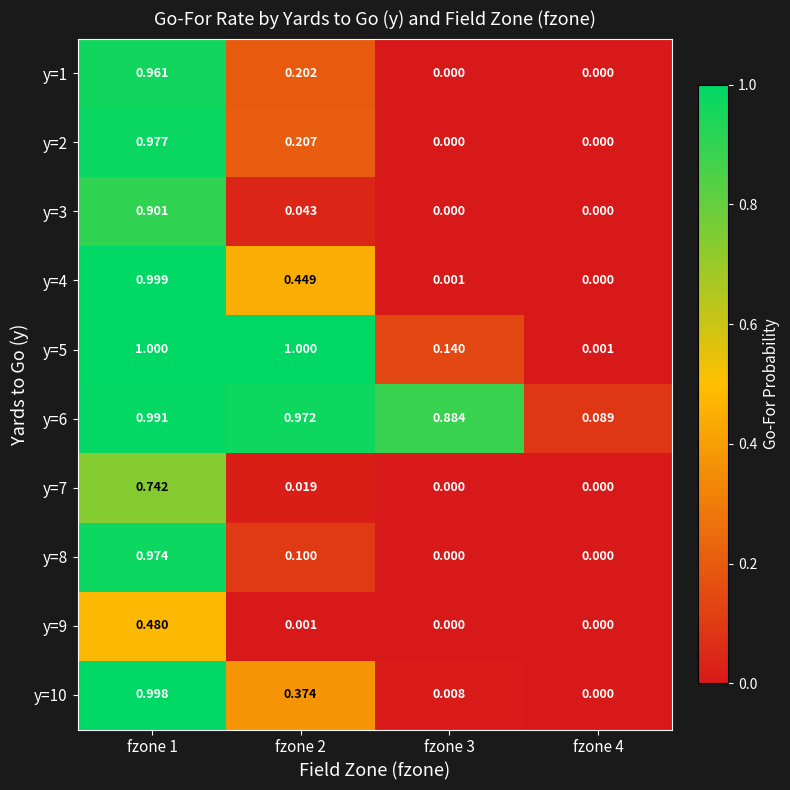

What is the spread (max minus min) of values at fzone 2?

1.0